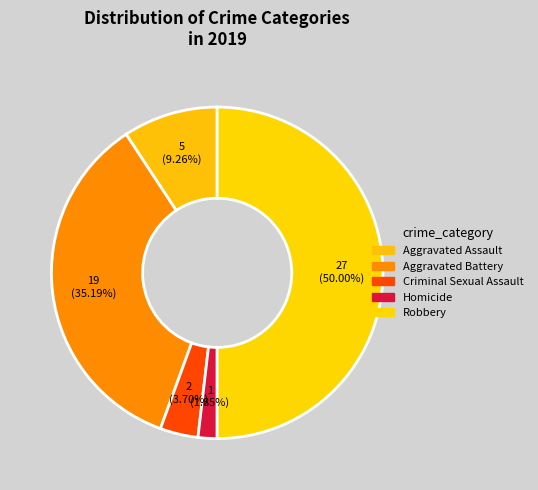

Combined, what portion of the pie is Aggravated Battery and Aggravated Assault?

44.4%